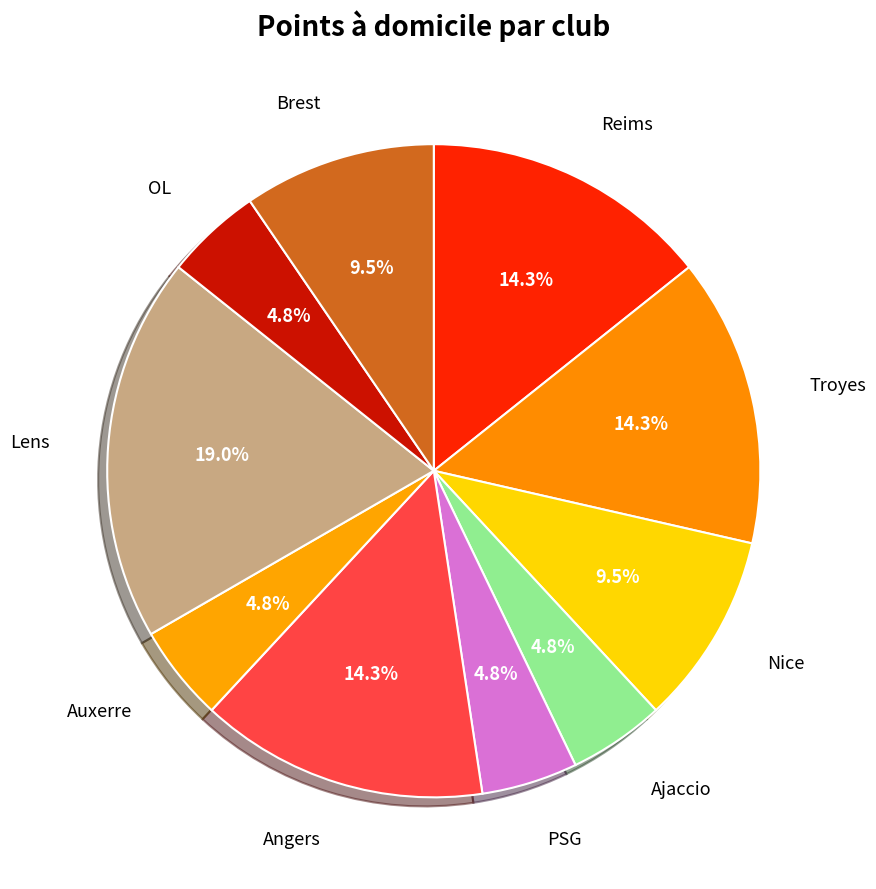

Approximately how many times larger is the value at Lens compared to Angers?

1.3